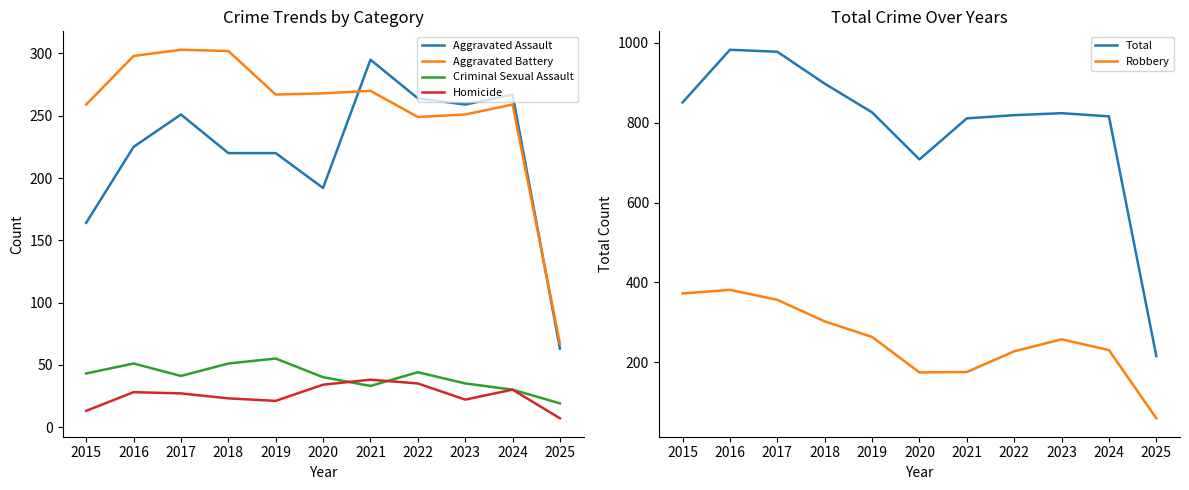

Which category has the highest value in the Aggravated Battery series?

2017